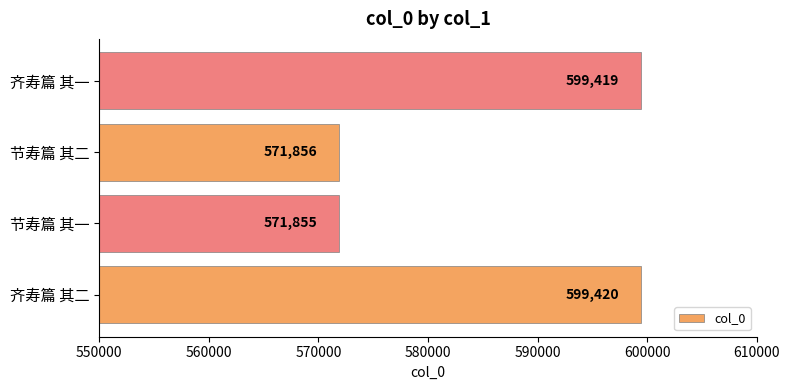

What is the minimum value shown in the chart?

571855